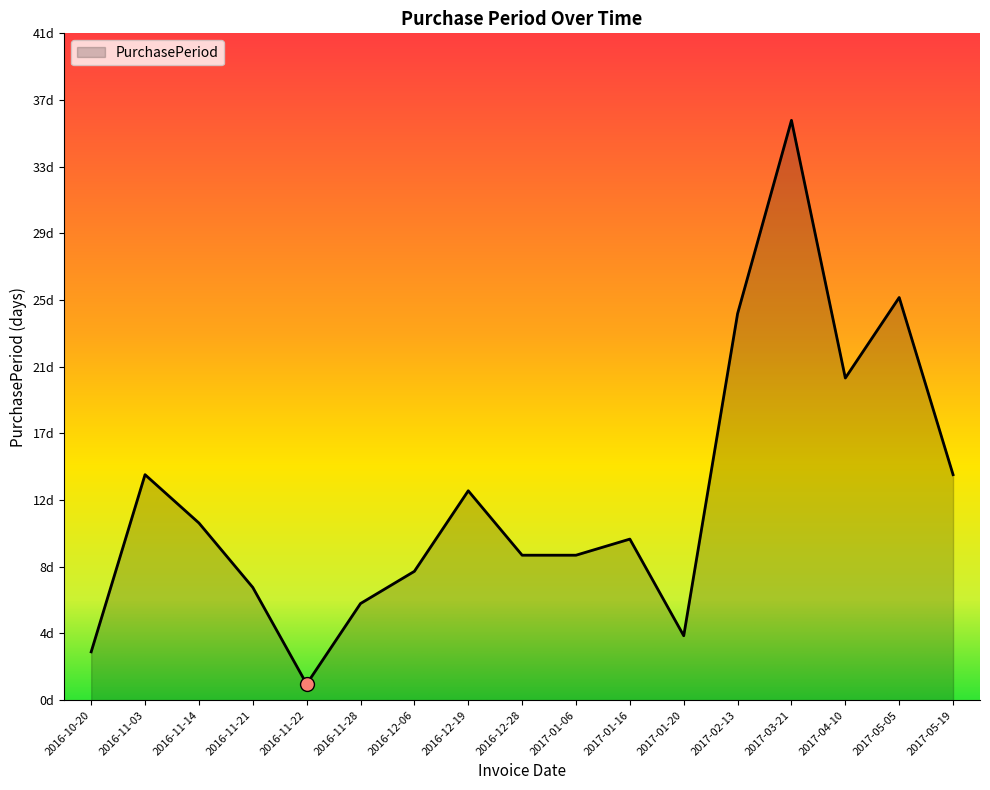

Reading left to right, list all the values displayed in this chart.

2016-10-20=3	2016-11-03=14	2016-11-14=11	2016-11-21=7	2016-11-22=1	2016-11-28=6	2016-12-06=8	2016-12-19=13	2016-12-28=9	2017-01-06=9	2017-01-16=10	2017-01-20=4	2017-02-13=24	2017-03-21=36	2017-04-10=20	2017-05-05=25	2017-05-19=14